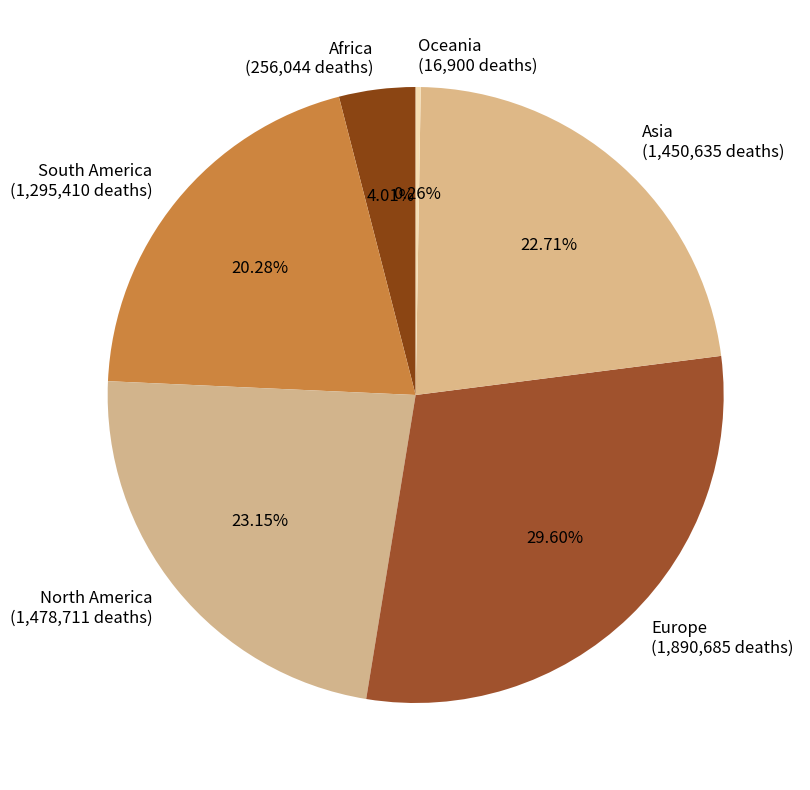

Which has a higher value, Europe or South America?

Europe